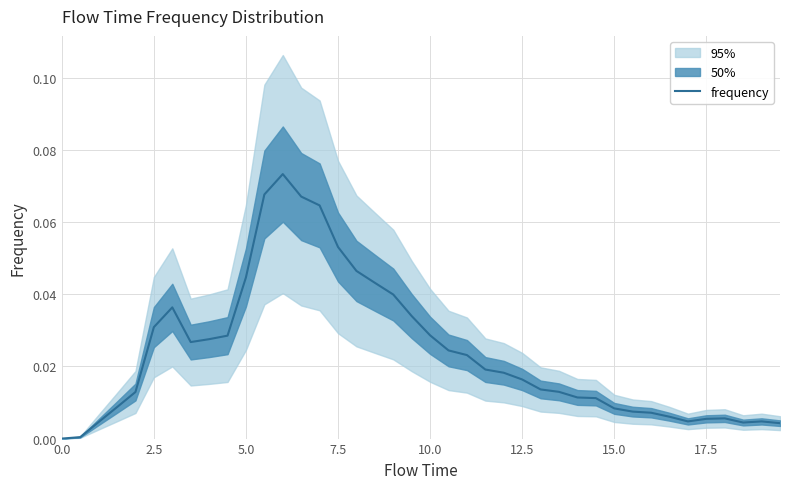

How many values exceed 0?

39